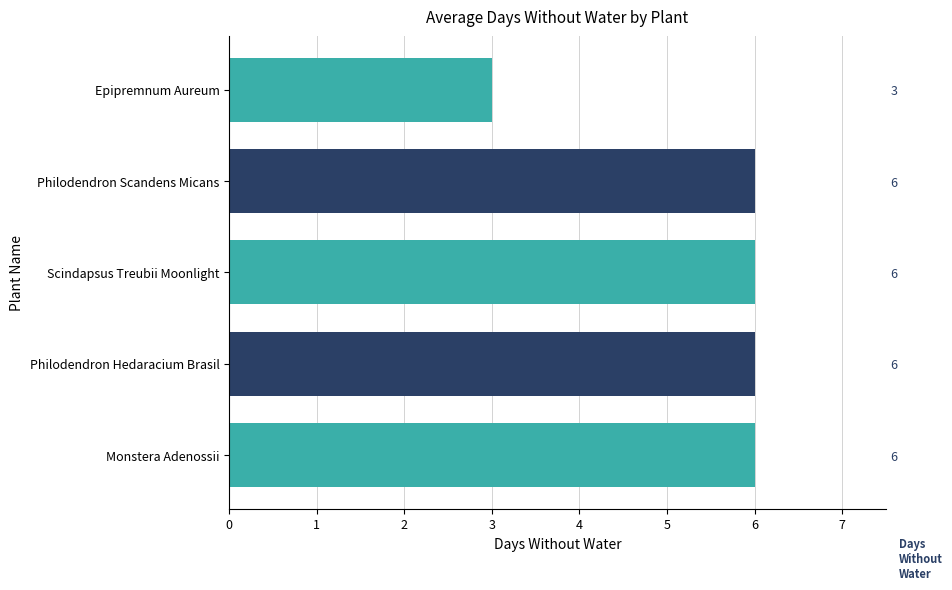

True or false: the data shows 2 at Philodendron Scandens Micans.

False